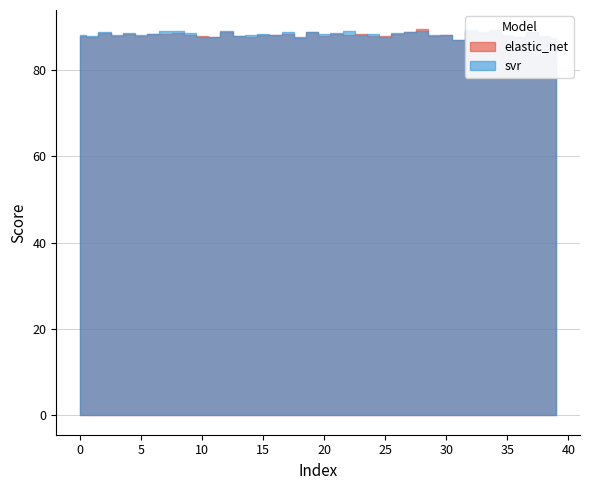

Count the number of categories in the chart.

40